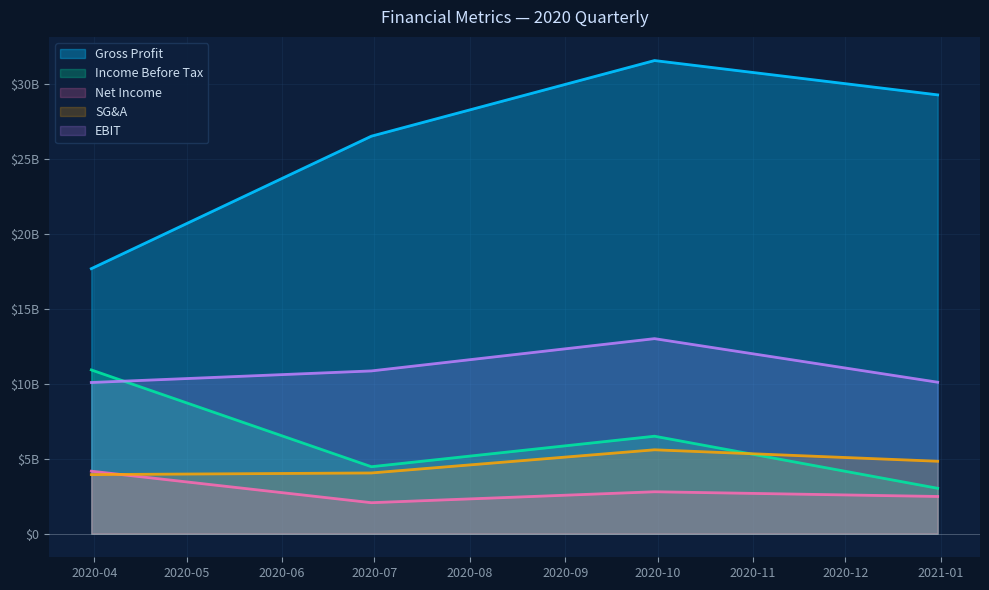

Rank the series at 2020-06-30 from lowest to highest value.

netIncome, sellingGeneralAdministrative, incomeBeforeTax, ebit, grossProfit